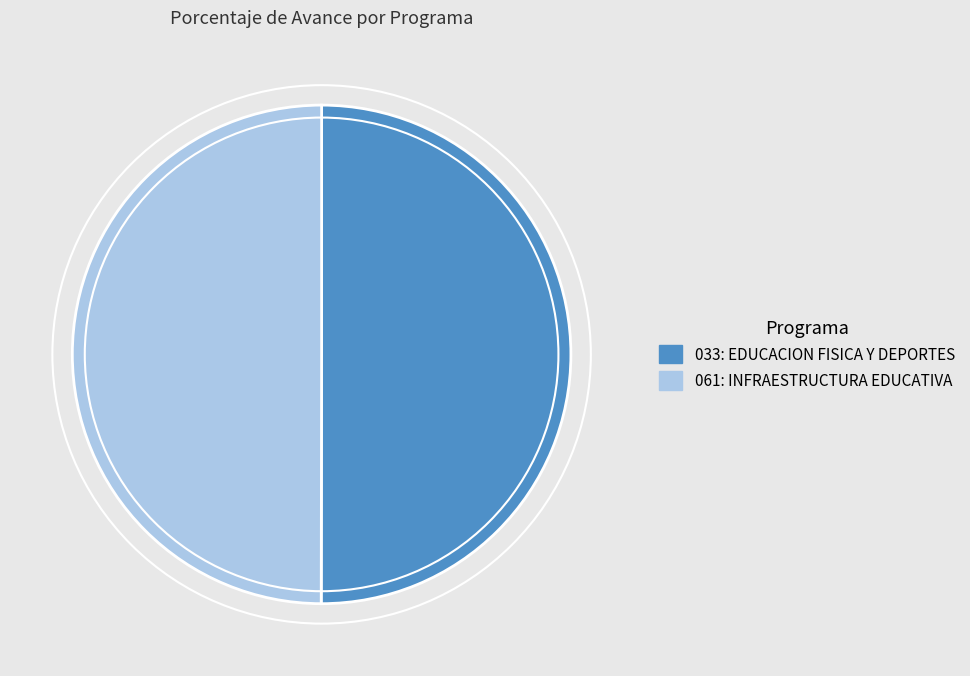

Is the sum of 061: INFRAESTRUCTURA EDUCATIVA and 033: EDUCACION FISICA Y DEPORTES greater than half?

Yes